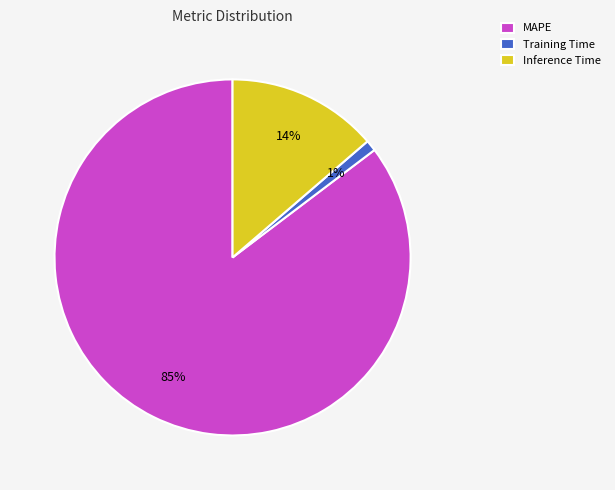

Between Training Time and Inference Time, which is larger?

Inference Time